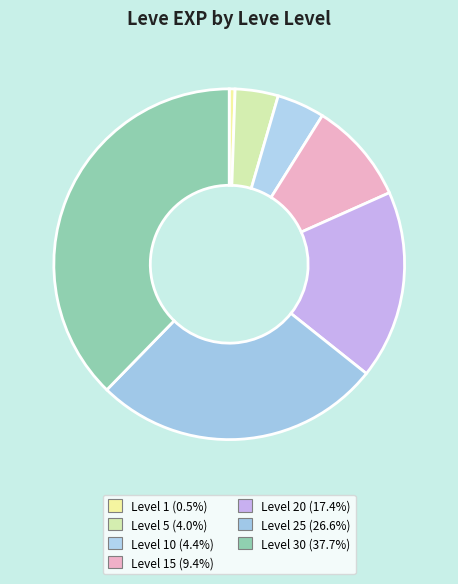

How many slices are in this pie chart?

7